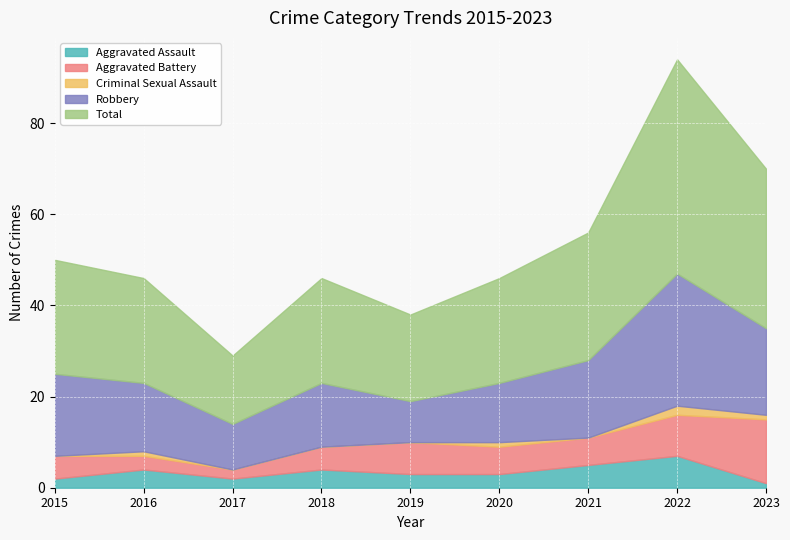

Rank the series at 2022 from highest to lowest value.

Total, Robbery, Aggravated Battery, Aggravated Assault, Criminal Sexual Assault